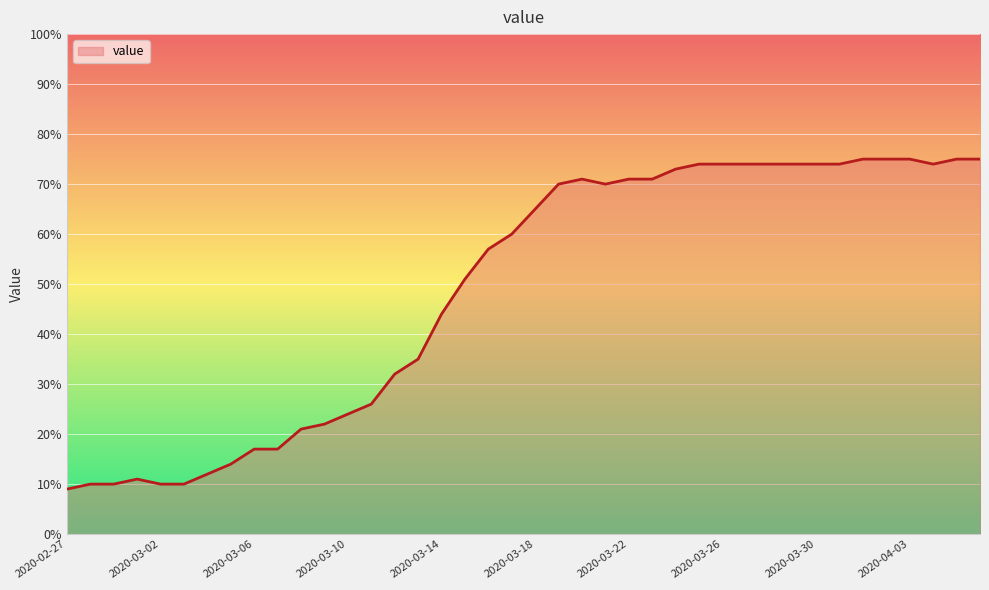

What is the difference between the maximum and minimum values?

66